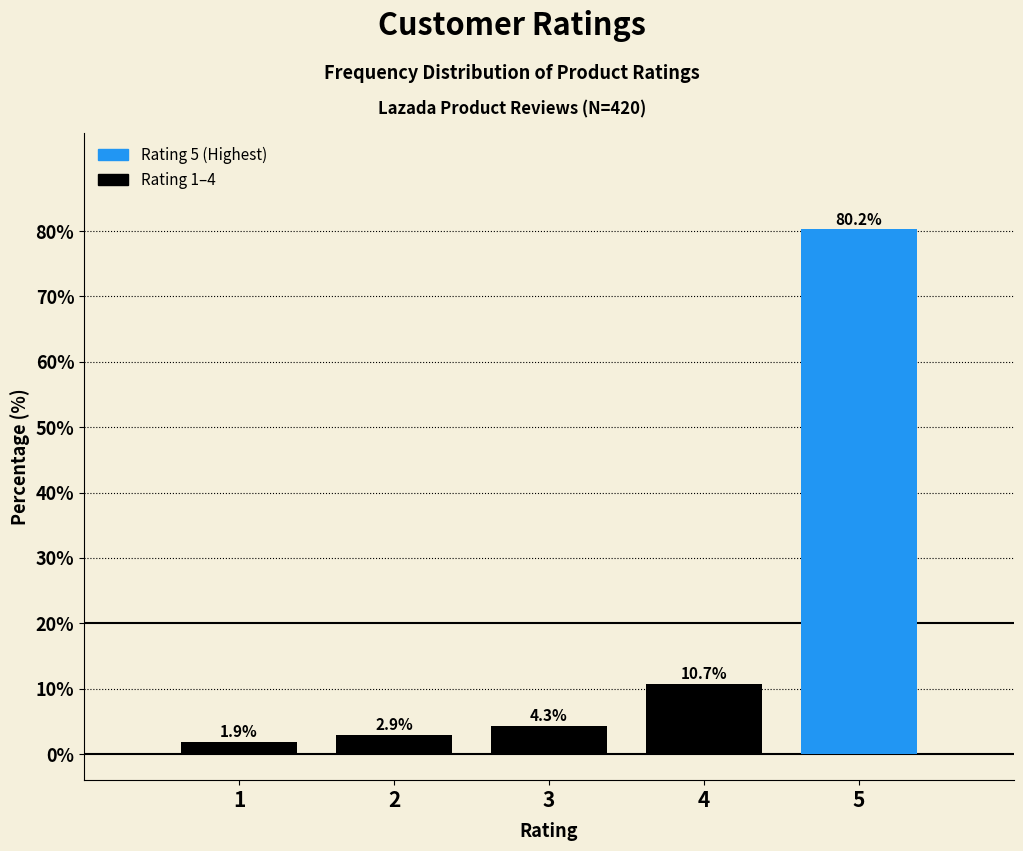

Reading left to right, extract all data points from this chart.

1.9	2.9	4.3	10.7	80.2